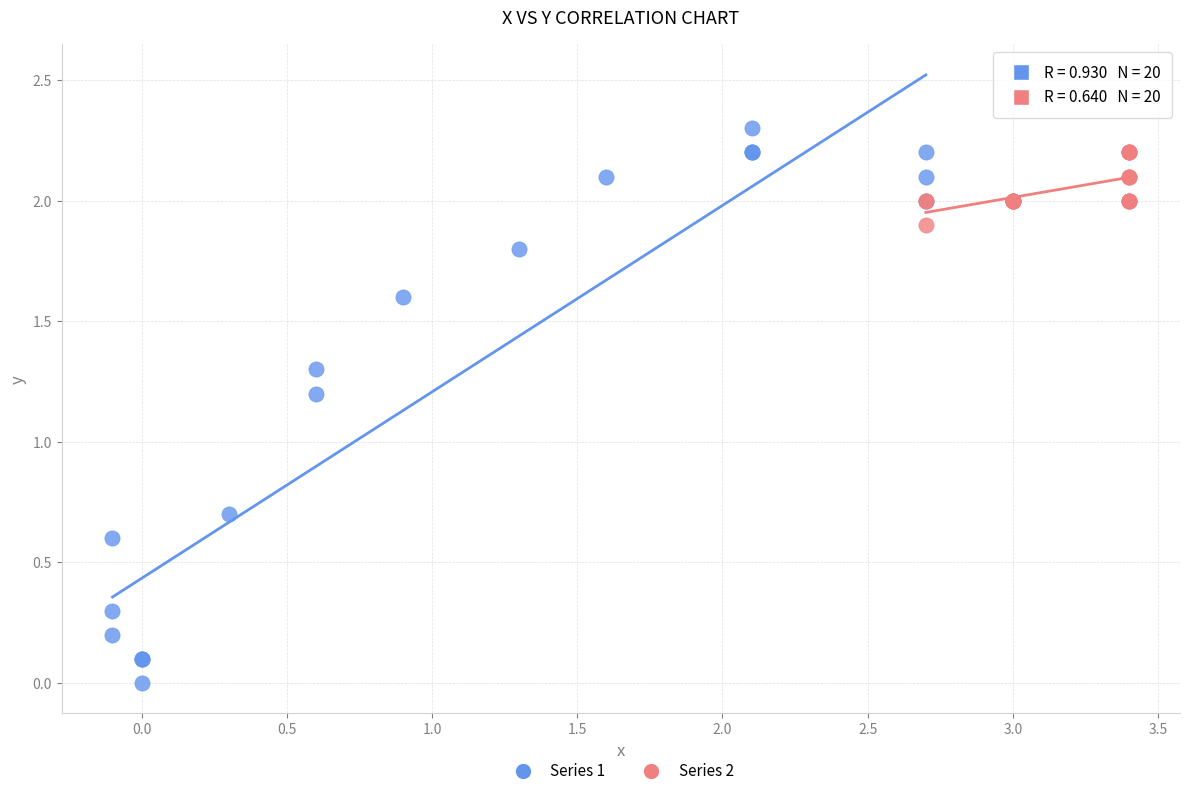

Which series reaches the minimum Y coordinate?

Series 1